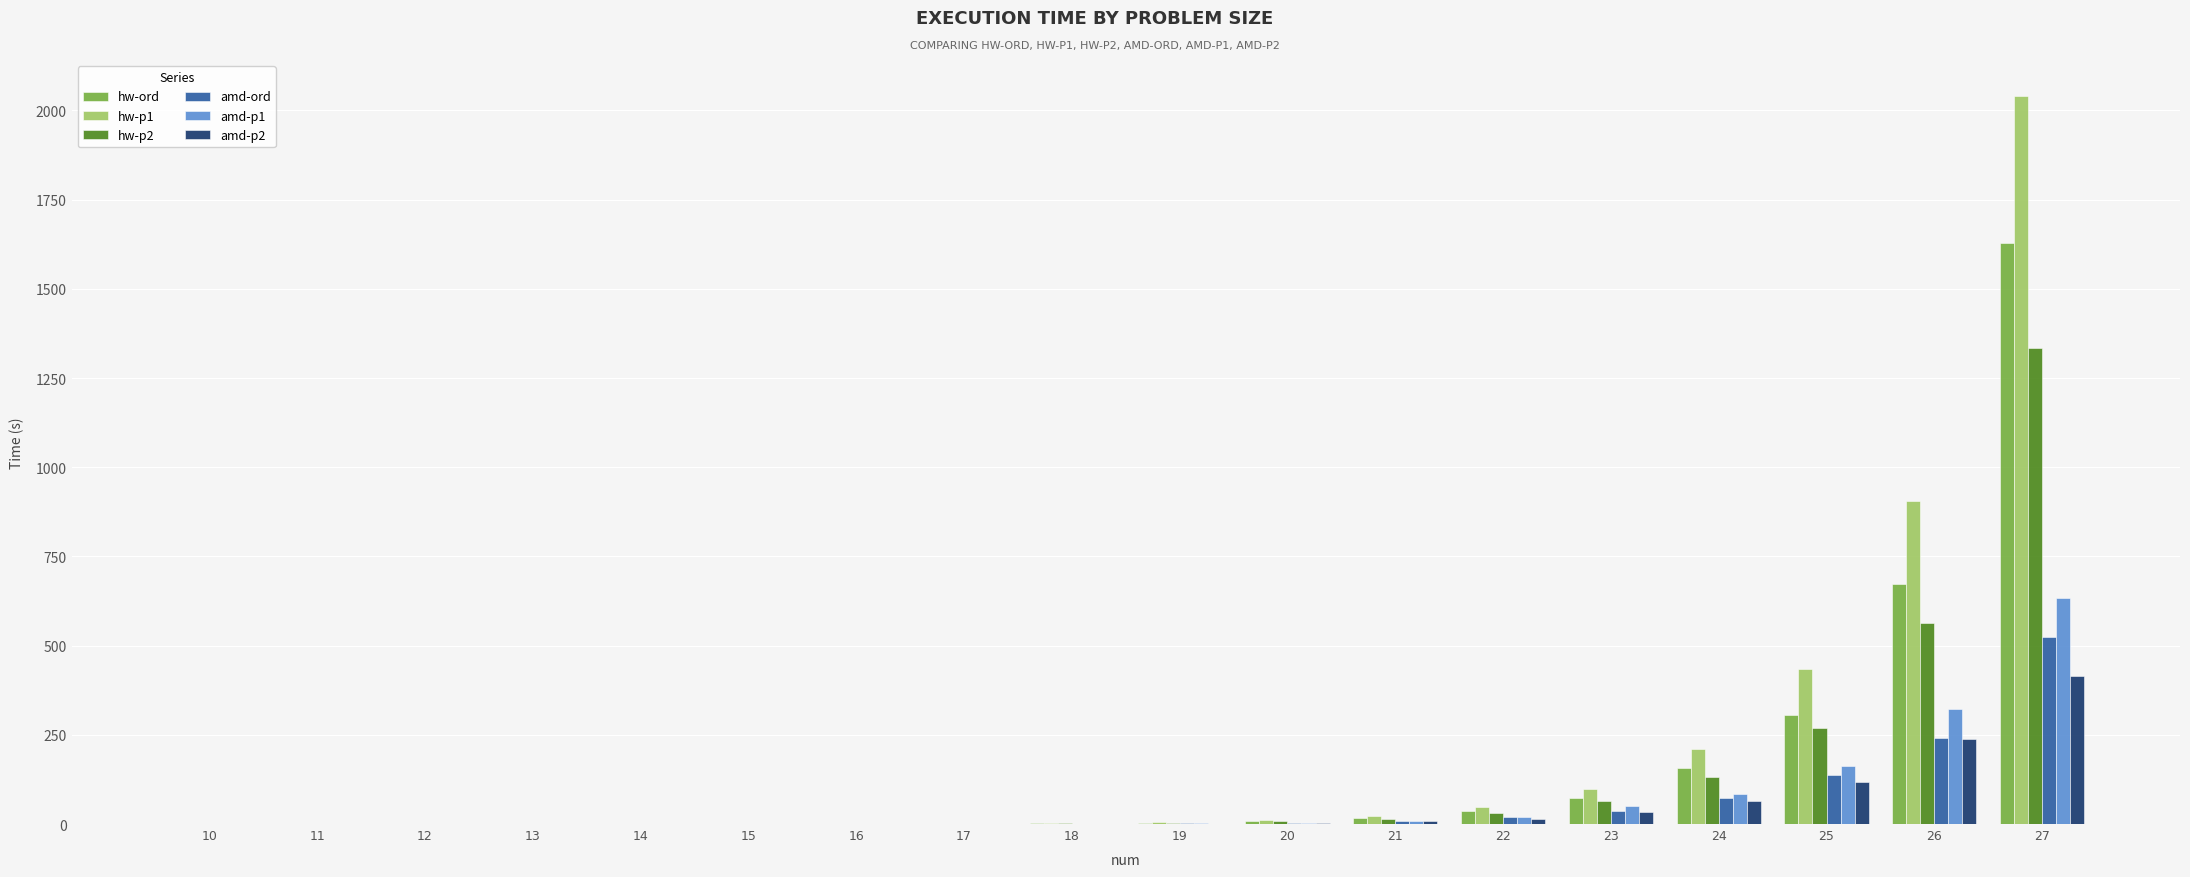

The value of amd-p2 at 24 is 64.0. True or false?

True